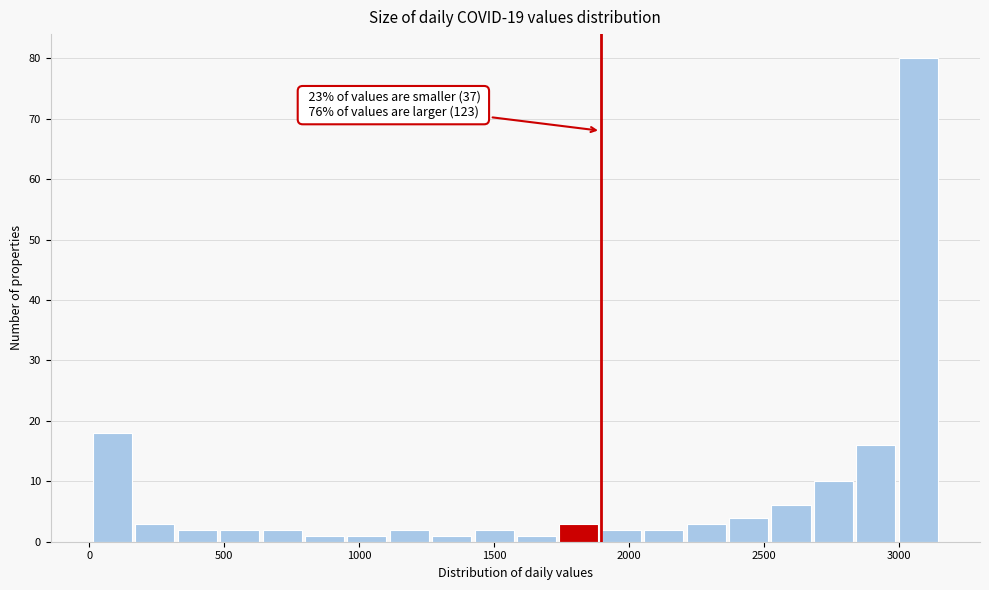

Around what value on the x-axis is the tallest bar? Give the approximate position of its centre, as read against the axis.

3050